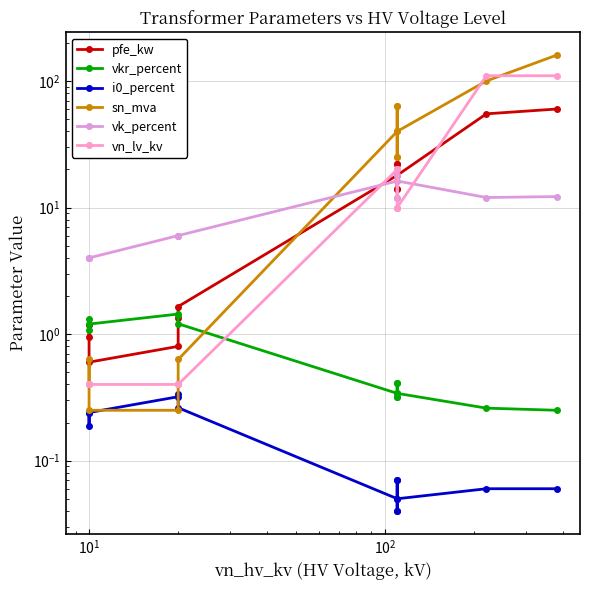

How many lines are shown in the chart?

6